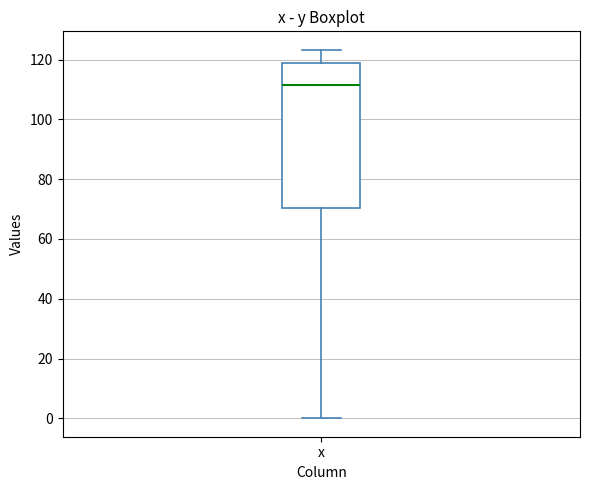

Read this box plot against the y-axis: the position of the median line, the range covered by the box, and the ends of both whiskers. The values are not printed on the chart, so give them approximately, as read against the axis.

median 112, box 70 to 118, whiskers 0 to 124